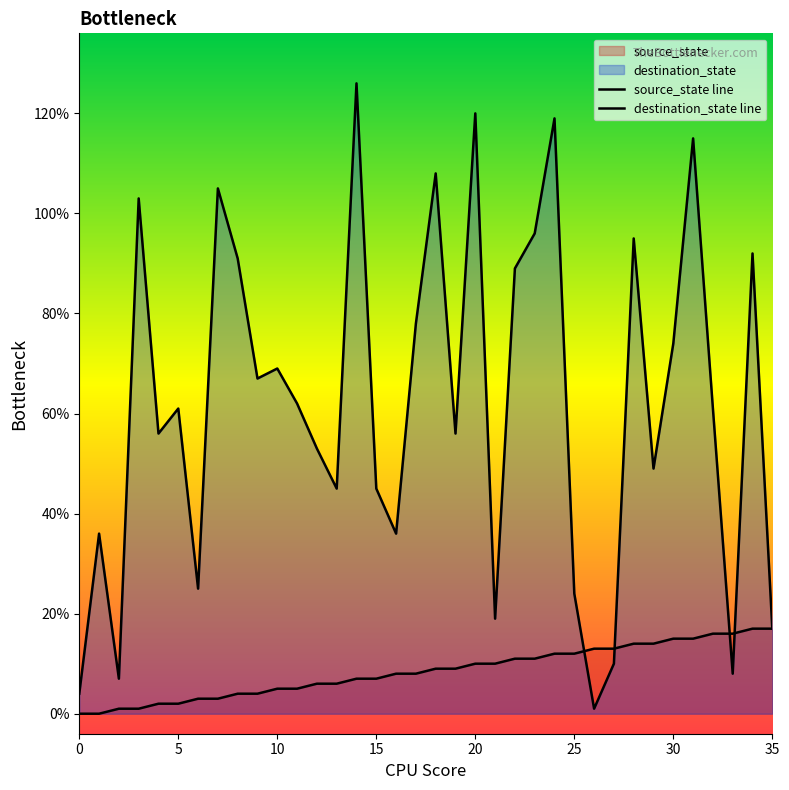

Is the value of destination_state line at 32 greater than the value of source_state line at 15?

Yes